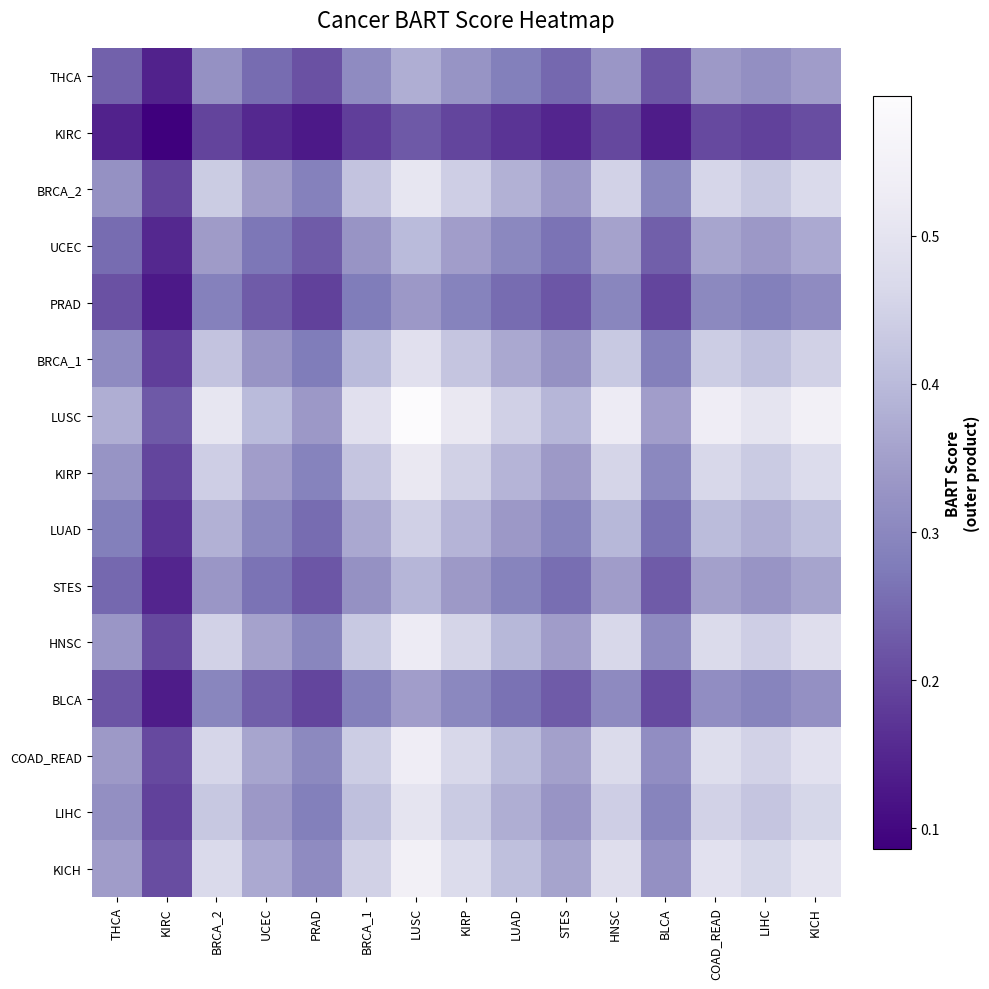

Reading right to left, transcribe all the data shown in this chart.

THCA: KICH=0.3	LIHC=0.3	COAD_READ=0.3	BLCA=0.2	HNSC=0.3	STES=0.2	LUAD=0.3	KIRP=0.3	LUSC=0.4	BRCA_1=0.3	PRAD=0.2	UCEC=0.3	BRCA_2=0.3	KIRC=0.1	THCA=0.2
KIRC: KICH=0.2	LIHC=0.2	COAD_READ=0.2	BLCA=0.1	HNSC=0.2	STES=0.1	LUAD=0.2	KIRP=0.2	LUSC=0.2	BRCA_1=0.2	PRAD=0.1	UCEC=0.2	BRCA_2=0.2	KIRC=0.1	THCA=0.1
BRCA_2: KICH=0.5	LIHC=0.4	COAD_READ=0.5	BLCA=0.3	HNSC=0.4	STES=0.3	LUAD=0.4	KIRP=0.4	LUSC=0.5	BRCA_1=0.4	PRAD=0.3	UCEC=0.3	BRCA_2=0.4	KIRC=0.2	THCA=0.3
UCEC: KICH=0.4	LIHC=0.3	COAD_READ=0.4	BLCA=0.2	HNSC=0.4	STES=0.3	LUAD=0.3	KIRP=0.3	LUSC=0.4	BRCA_1=0.3	PRAD=0.2	UCEC=0.3	BRCA_2=0.3	KIRC=0.2	THCA=0.3
PRAD: KICH=0.3	LIHC=0.3	COAD_READ=0.3	BLCA=0.2	HNSC=0.3	STES=0.2	LUAD=0.3	KIRP=0.3	LUSC=0.3	BRCA_1=0.3	PRAD=0.2	UCEC=0.2	BRCA_2=0.3	KIRC=0.1	THCA=0.2
BRCA_1: KICH=0.4	LIHC=0.4	COAD_READ=0.4	BLCA=0.3	HNSC=0.4	STES=0.3	LUAD=0.4	KIRP=0.4	LUSC=0.5	BRCA_1=0.4	PRAD=0.3	UCEC=0.3	BRCA_2=0.4	KIRC=0.2	THCA=0.3
LUSC: KICH=0.5	LIHC=0.5	COAD_READ=0.5	BLCA=0.3	HNSC=0.5	STES=0.4	LUAD=0.4	KIRP=0.5	LUSC=0.6	BRCA_1=0.5	PRAD=0.3	UCEC=0.4	BRCA_2=0.5	KIRC=0.2	THCA=0.4
KIRP: KICH=0.5	LIHC=0.4	COAD_READ=0.5	BLCA=0.3	HNSC=0.5	STES=0.3	LUAD=0.4	KIRP=0.4	LUSC=0.5	BRCA_1=0.4	PRAD=0.3	UCEC=0.3	BRCA_2=0.4	KIRC=0.2	THCA=0.3
LUAD: KICH=0.4	LIHC=0.4	COAD_READ=0.4	BLCA=0.3	HNSC=0.4	STES=0.3	LUAD=0.3	KIRP=0.4	LUSC=0.4	BRCA_1=0.4	PRAD=0.3	UCEC=0.3	BRCA_2=0.4	KIRC=0.2	THCA=0.3
STES: KICH=0.4	LIHC=0.3	COAD_READ=0.4	BLCA=0.2	HNSC=0.3	STES=0.3	LUAD=0.3	KIRP=0.3	LUSC=0.4	BRCA_1=0.3	PRAD=0.2	UCEC=0.3	BRCA_2=0.3	KIRC=0.1	THCA=0.2
HNSC: KICH=0.5	LIHC=0.4	COAD_READ=0.5	BLCA=0.3	HNSC=0.5	STES=0.3	LUAD=0.4	KIRP=0.5	LUSC=0.5	BRCA_1=0.4	PRAD=0.3	UCEC=0.4	BRCA_2=0.4	KIRC=0.2	THCA=0.3
BLCA: KICH=0.3	LIHC=0.3	COAD_READ=0.3	BLCA=0.2	HNSC=0.3	STES=0.2	LUAD=0.3	KIRP=0.3	LUSC=0.3	BRCA_1=0.3	PRAD=0.2	UCEC=0.2	BRCA_2=0.3	KIRC=0.1	THCA=0.2
COAD_READ: KICH=0.5	LIHC=0.5	COAD_READ=0.5	BLCA=0.3	HNSC=0.5	STES=0.4	LUAD=0.4	KIRP=0.5	LUSC=0.5	BRCA_1=0.4	PRAD=0.3	UCEC=0.4	BRCA_2=0.5	KIRC=0.2	THCA=0.3
LIHC: KICH=0.5	LIHC=0.4	COAD_READ=0.5	BLCA=0.3	HNSC=0.4	STES=0.3	LUAD=0.4	KIRP=0.4	LUSC=0.5	BRCA_1=0.4	PRAD=0.3	UCEC=0.3	BRCA_2=0.4	KIRC=0.2	THCA=0.3
KICH: KICH=0.5	LIHC=0.5	COAD_READ=0.5	BLCA=0.3	HNSC=0.5	STES=0.4	LUAD=0.4	KIRP=0.5	LUSC=0.5	BRCA_1=0.4	PRAD=0.3	UCEC=0.4	BRCA_2=0.5	KIRC=0.2	THCA=0.3